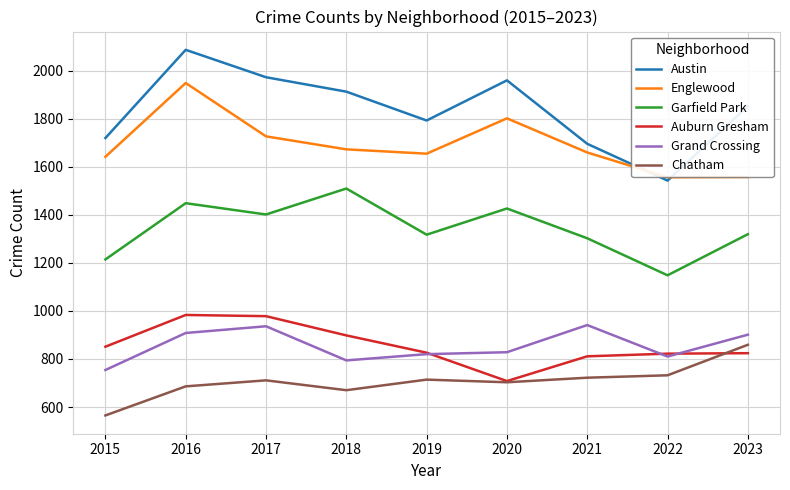

What is the spread (max minus min) of values at 2019?

1078